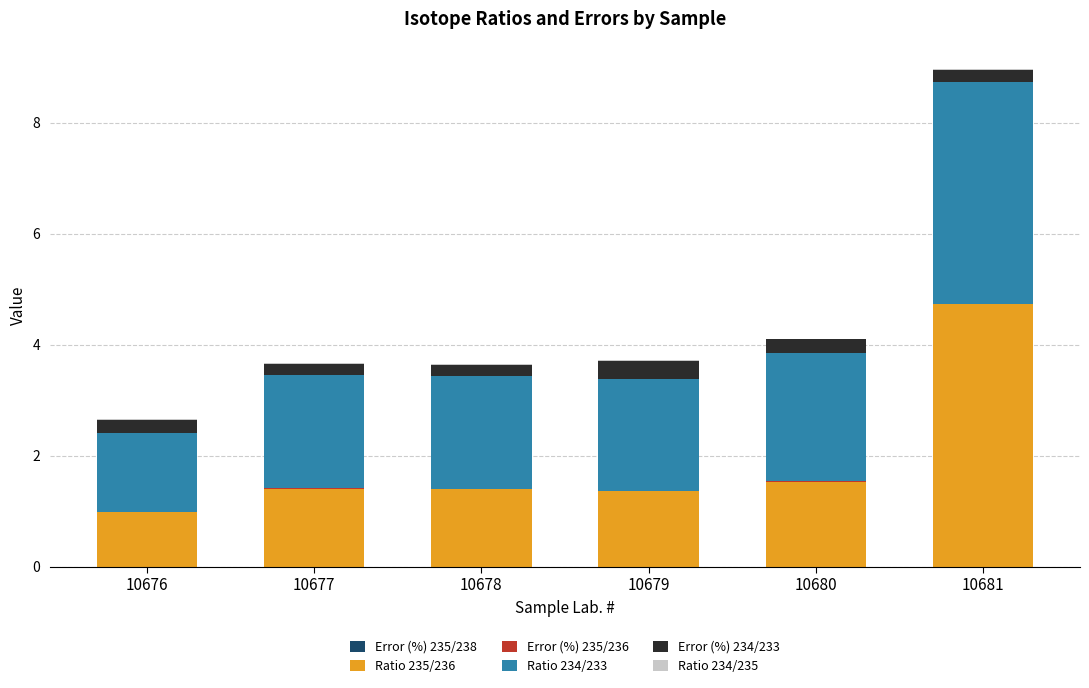

At which category is the sum across all series the highest?

10681